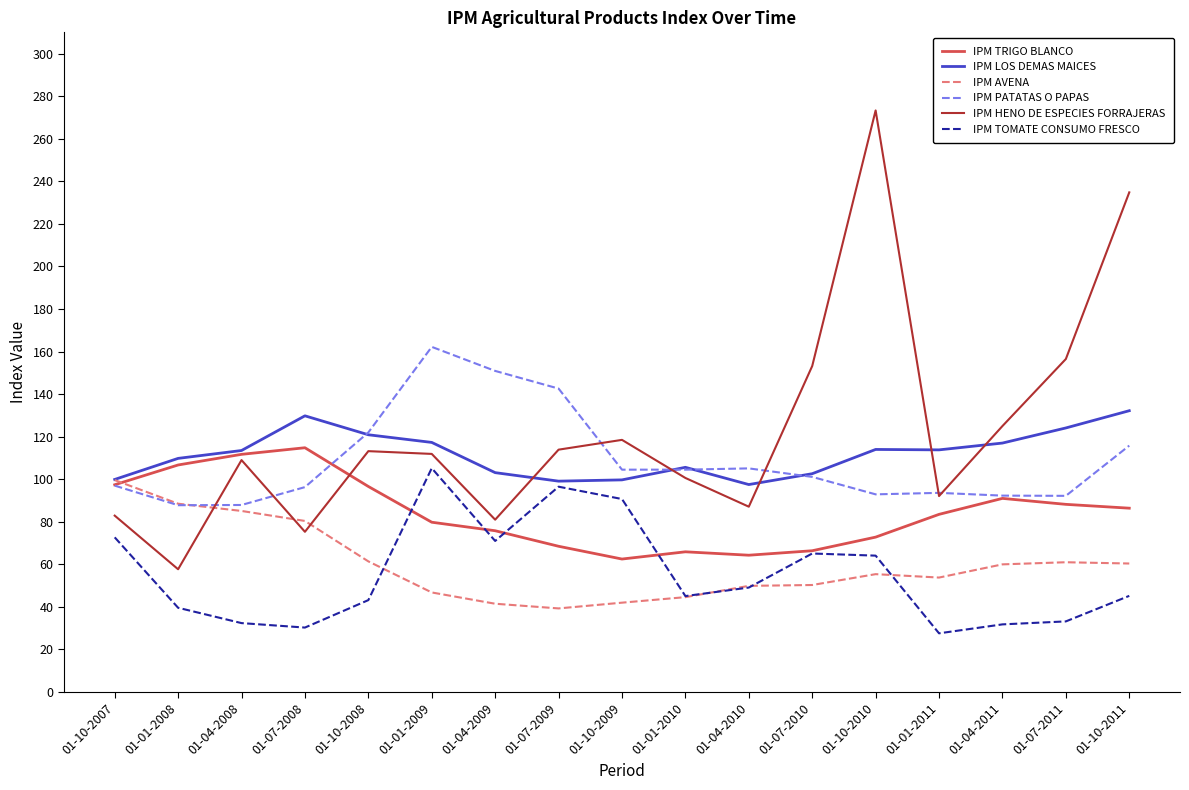

How many series are shown in this chart?

6